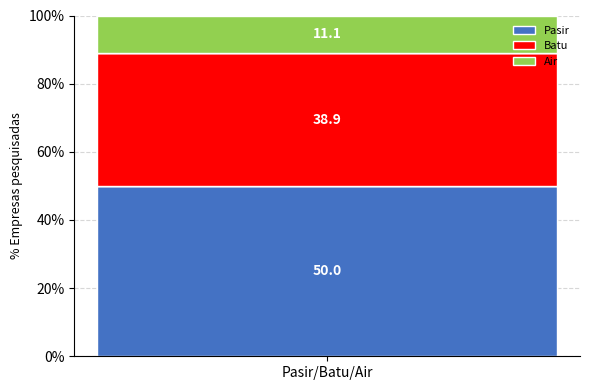

Which series has the widest spread of values?

Pasir